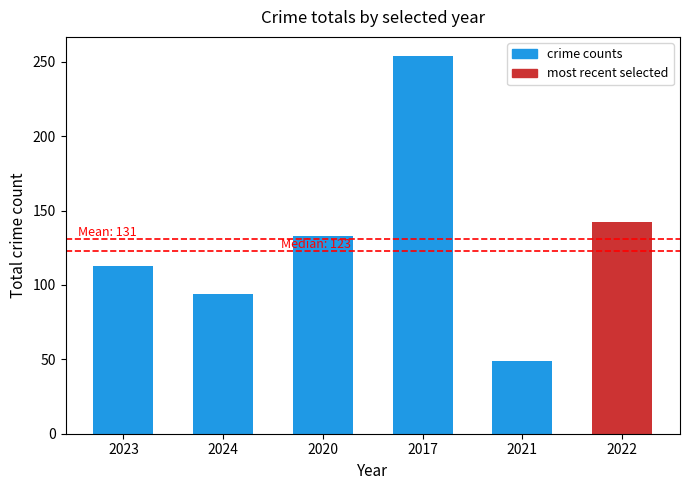

Where does the data first go above 133?

2017